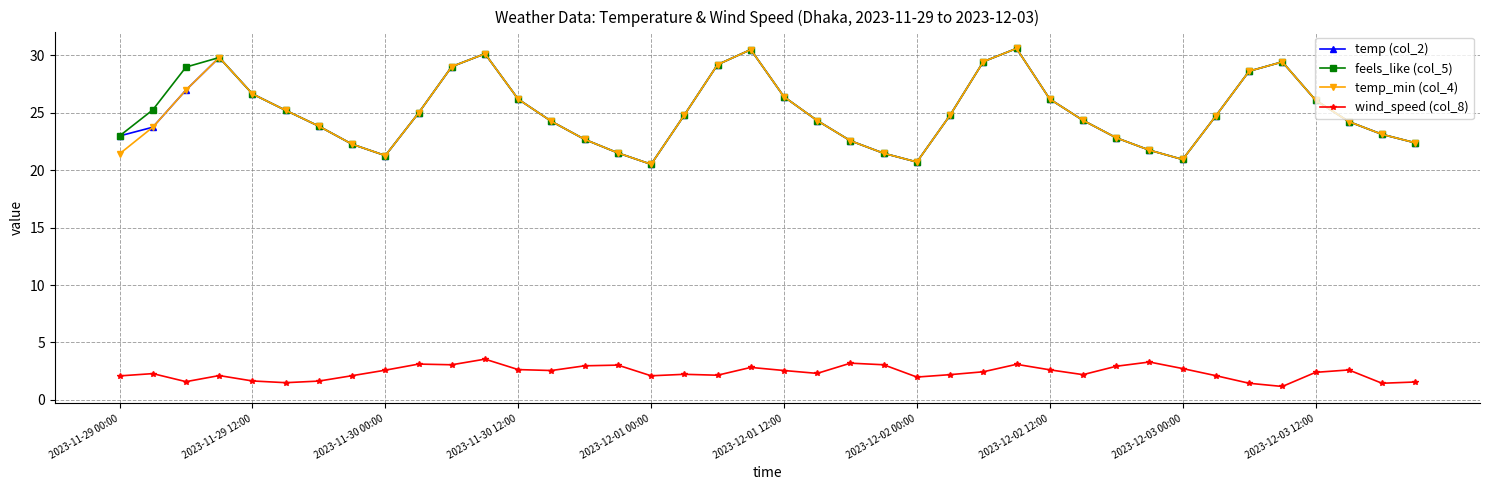

True or false: temp_min (col_4) and wind_speed (col_8) cross at least once.

False